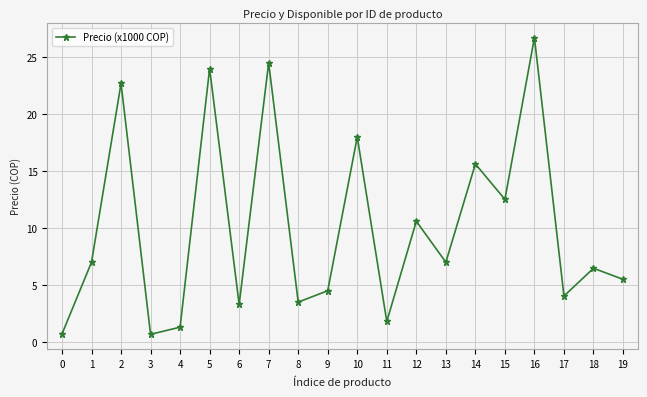

Where is the first local maximum?

2